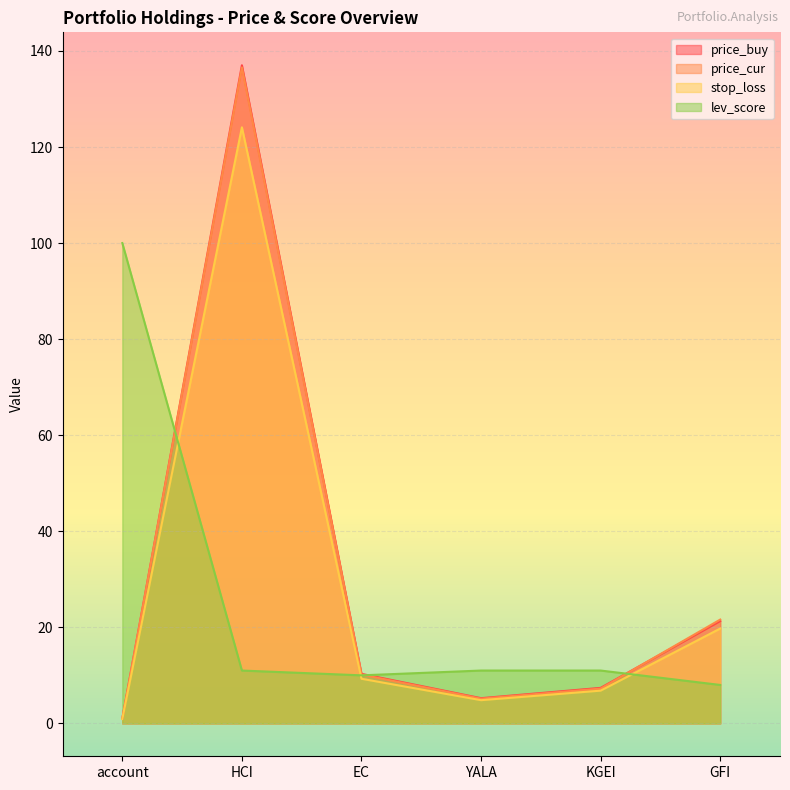

Is it true that stop_loss equals 2.2 at YALA?

False